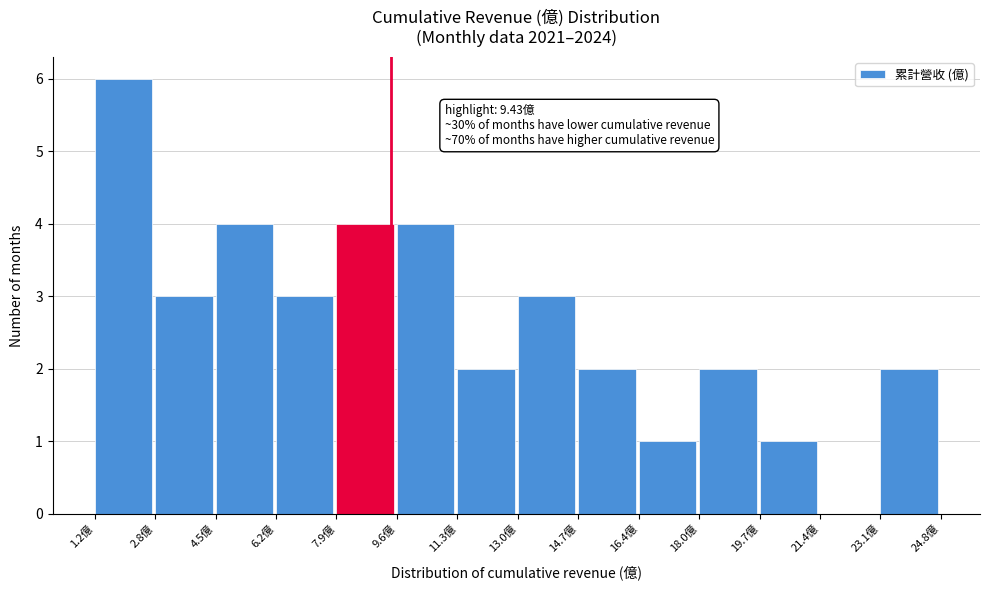

Over which range of the x-axis is the bar tallest?

1.2 to 2.8